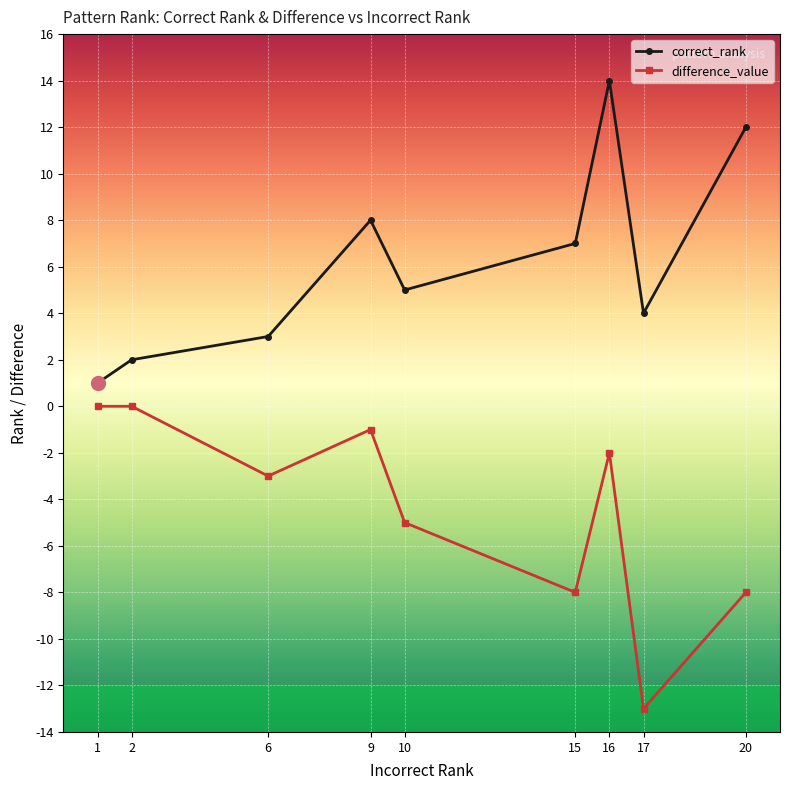

At 2, list the series in order from smallest to largest.

difference_value, correct_rank